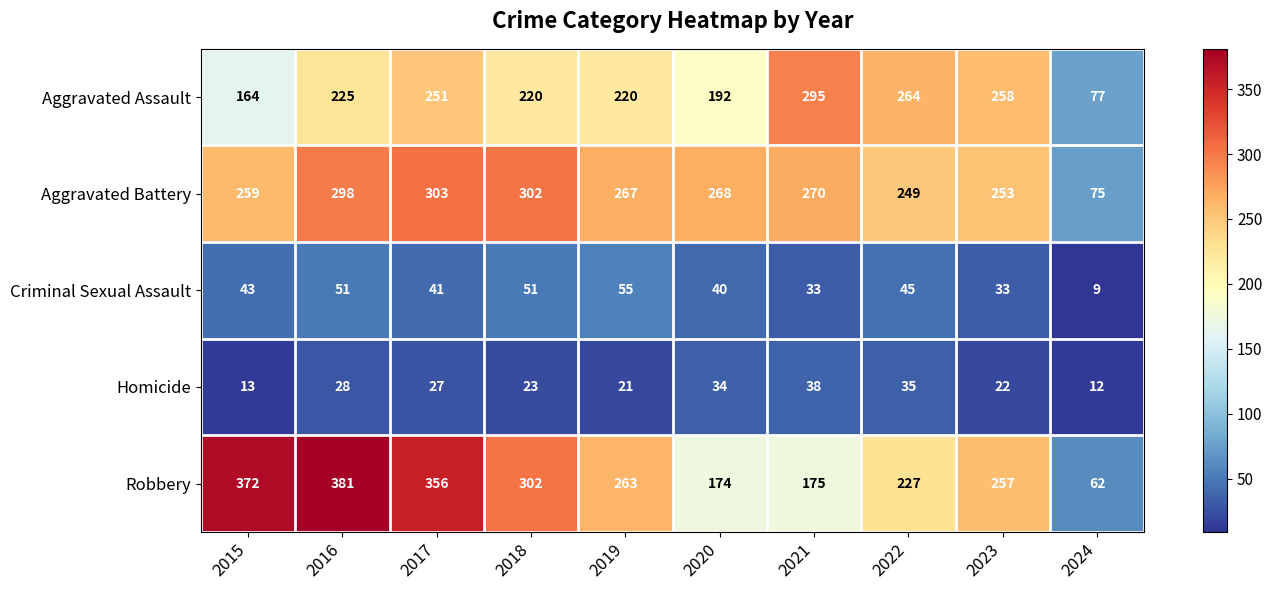

Which series has the largest total across all categories?

Robbery